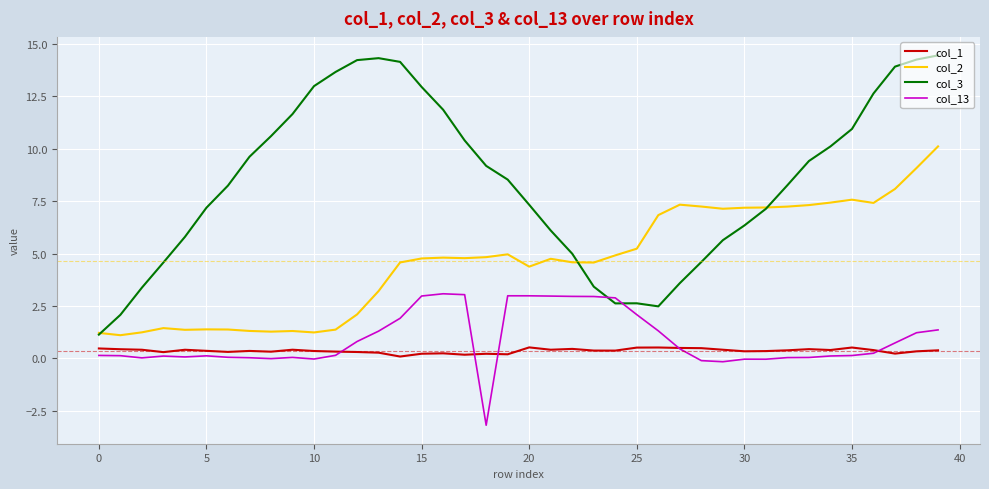

What are all the series names shown in the legend?

col_1, col_2, col_3, col_13